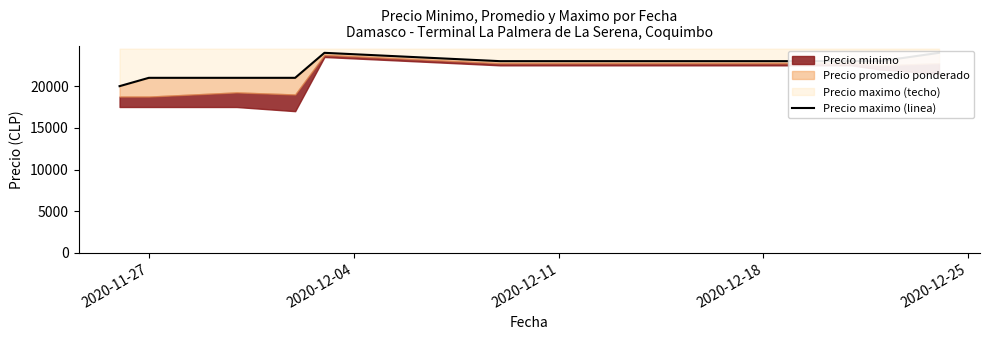

The value at 2020-11-27 is 33914. True or false?

False